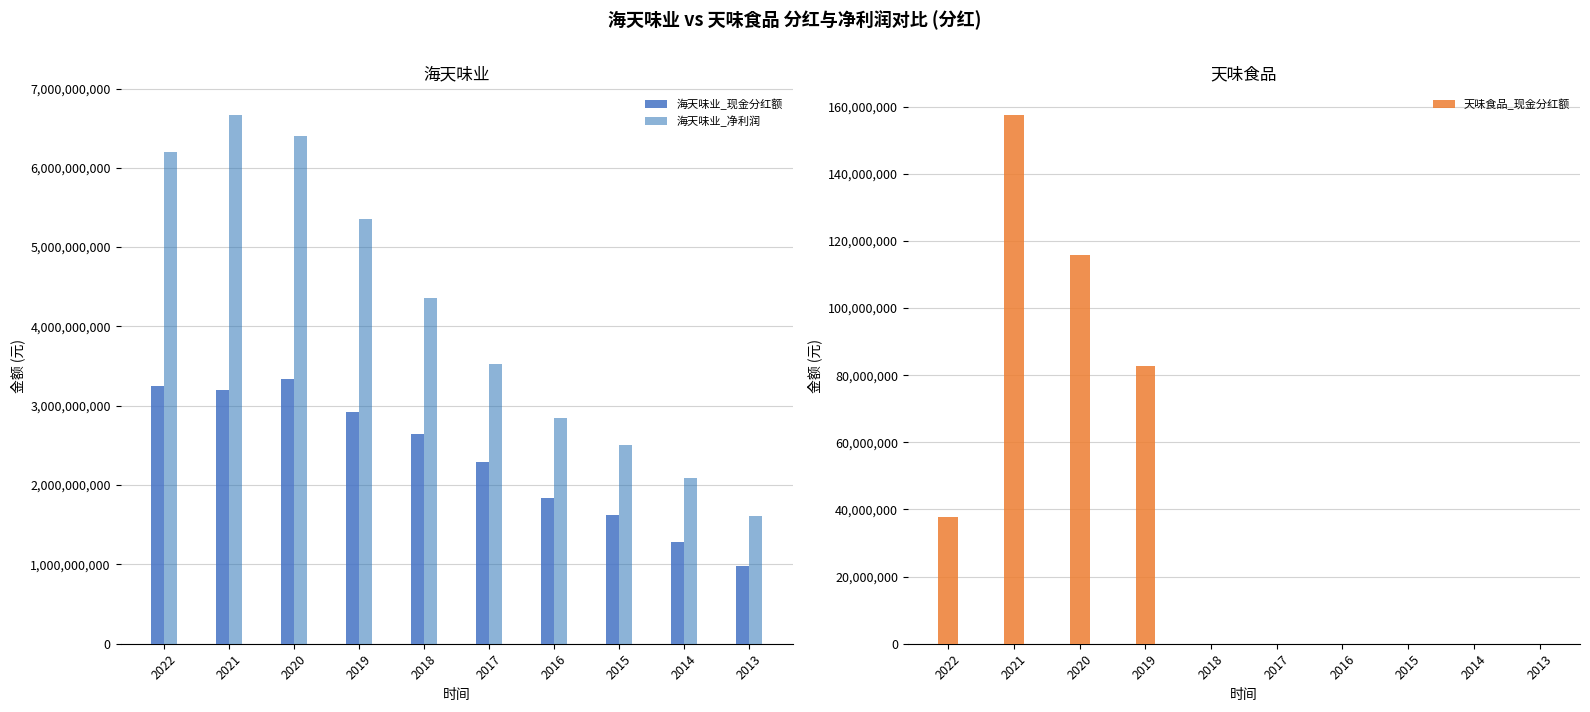

Reading left to right, transcribe all the data shown in this chart.

海天味业_现金分红额: 3243683650.9	3201557889.2	3337656504.2	2916398887.2	2646361953.2	2296025695.0	1839366476.0	1623747600.0	1278043000.0	978600000.0
海天味业_净利润: 6197716943.8	6670757811.7	6402859991.9	5353185029.4	4364813027.9	3531436928.2	2843133968.2	2509632367.3	2090275690.3	1606418791.7
天味食品_现金分红额: 37709084.5	157611110.2	115683400.0	82631000.0	0.0	0.0	0.0	0.0	0.0	0.0